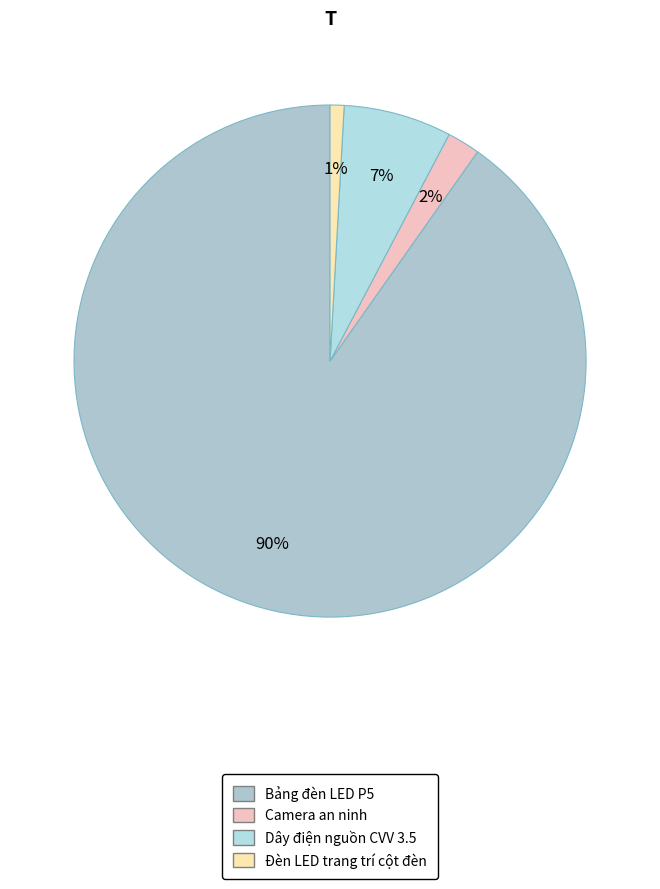

Which slice represents more than half of the pie?

Bảng đèn LED P5